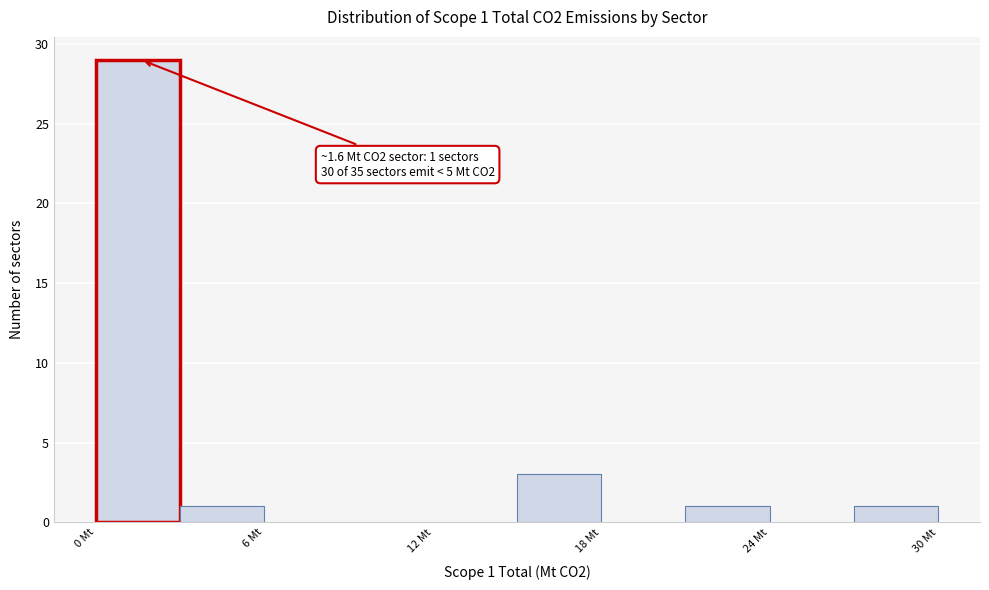

Read against the x-axis, roughly where is the centre of the tallest bar?

2